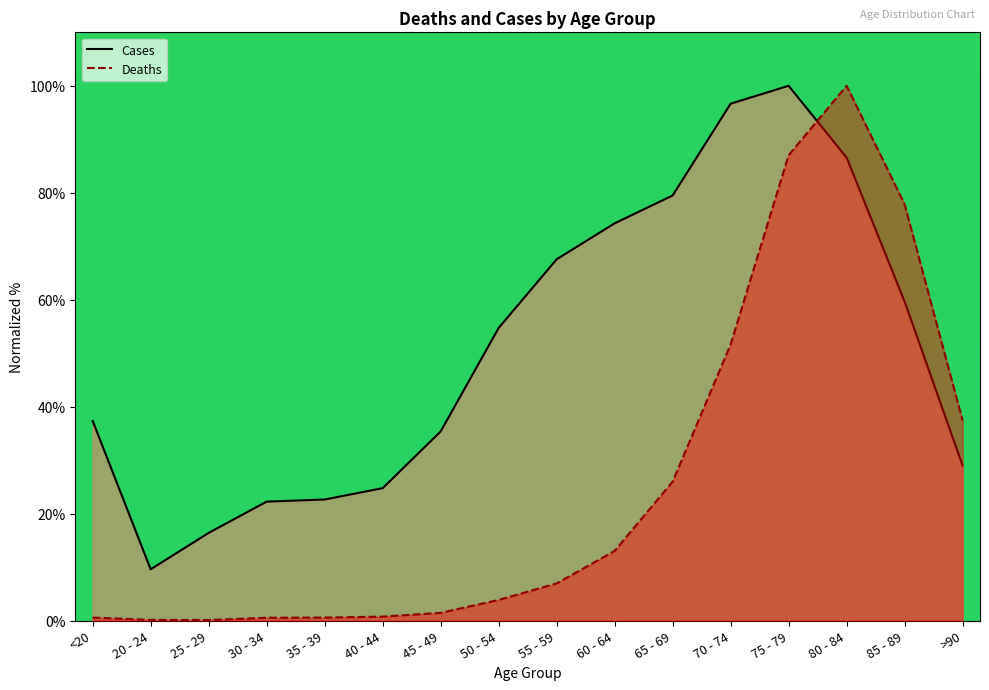

What is the difference between the maximum and minimum values in the Cases (line) series?

90.4